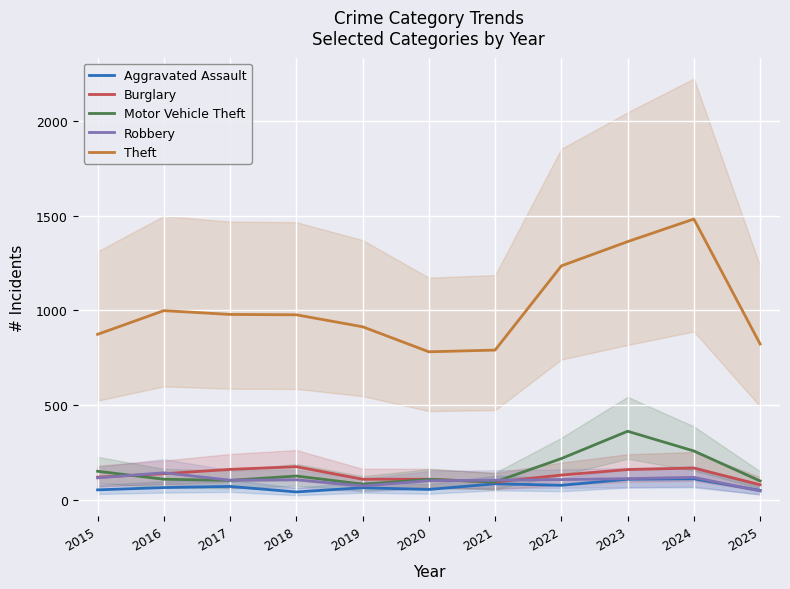

The Theft series shows 1407 at 2015. True or false?

False